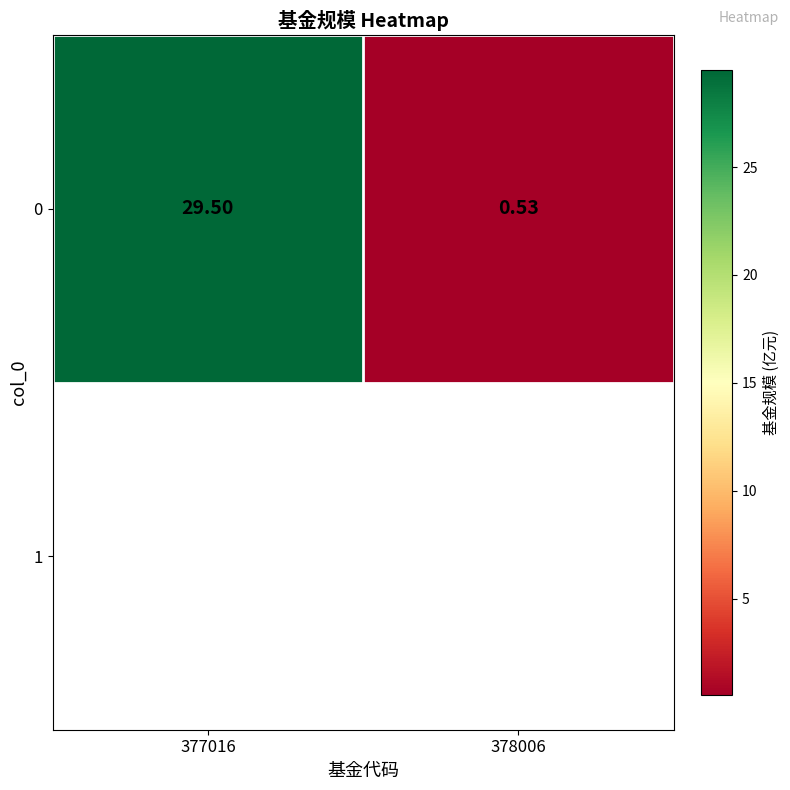

List the labels in order of value, smallest first.

378006, 377016